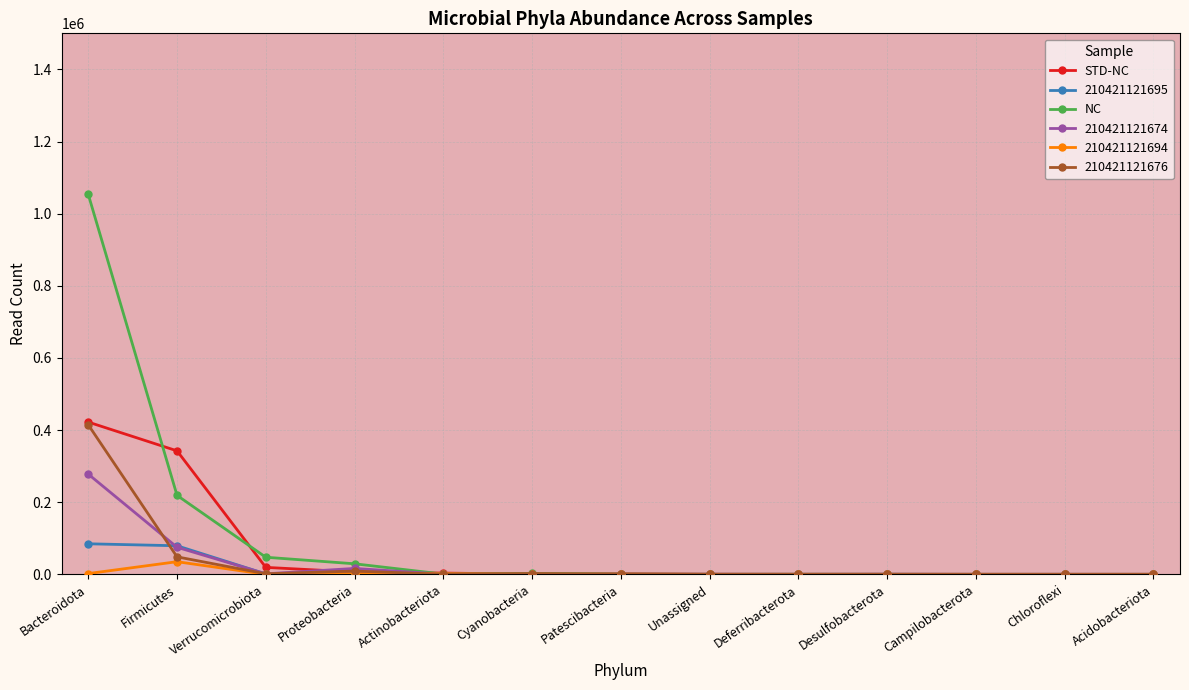

Is it true that NC equals -708567 at Acidobacteriota?

False